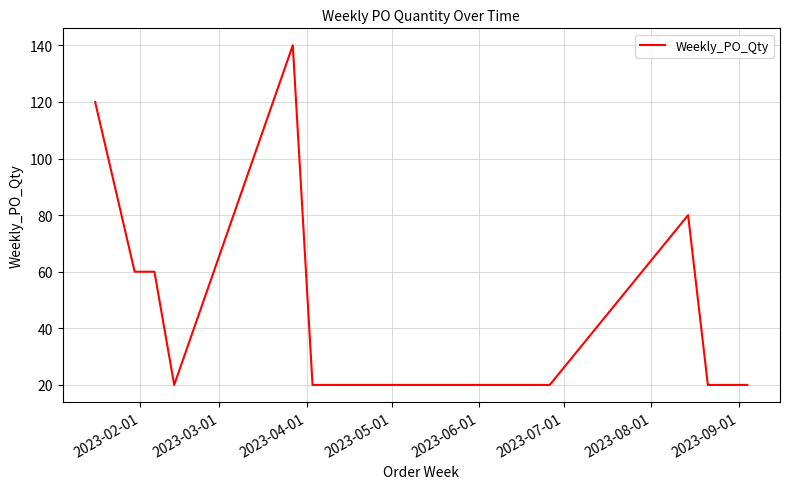

What is the maximum value shown in the chart?

140